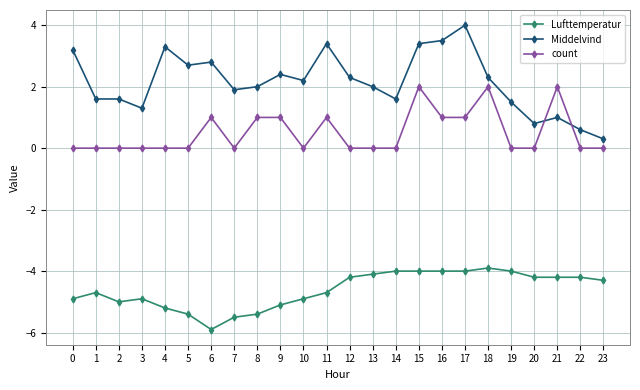

After their last crossing, which series has the higher values: count or Middelvind?

Middelvind